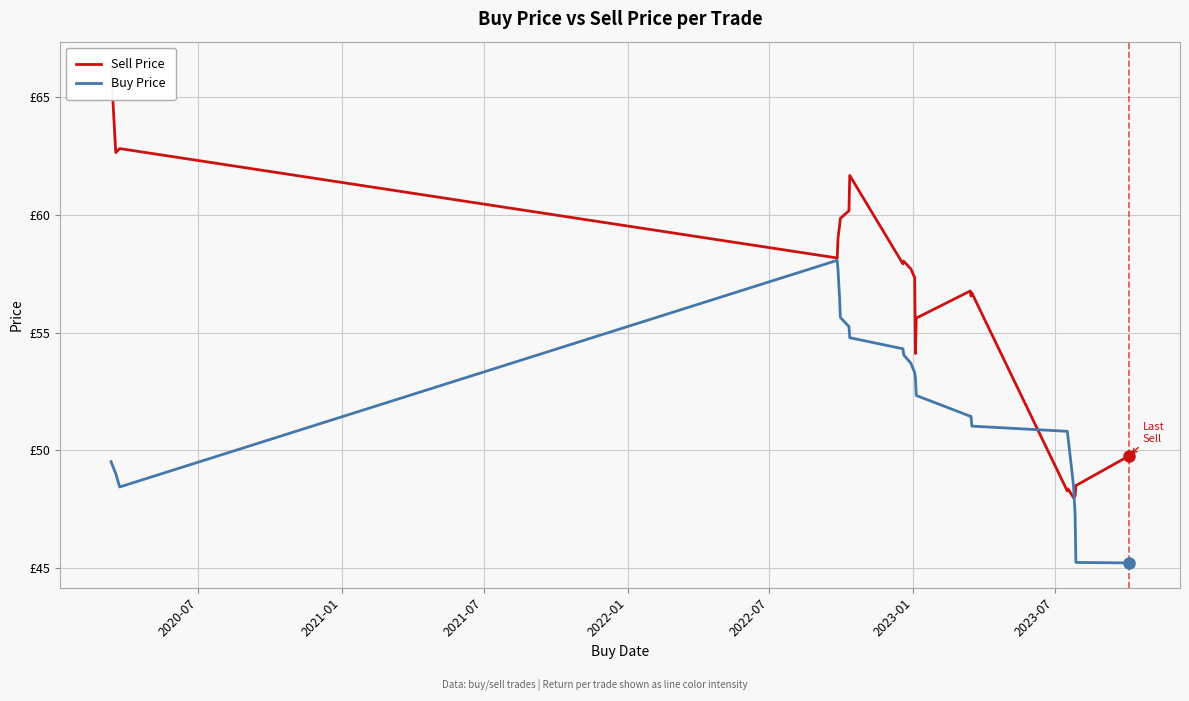

True or false: Buy Price has a value of 91.9 at 14.

False